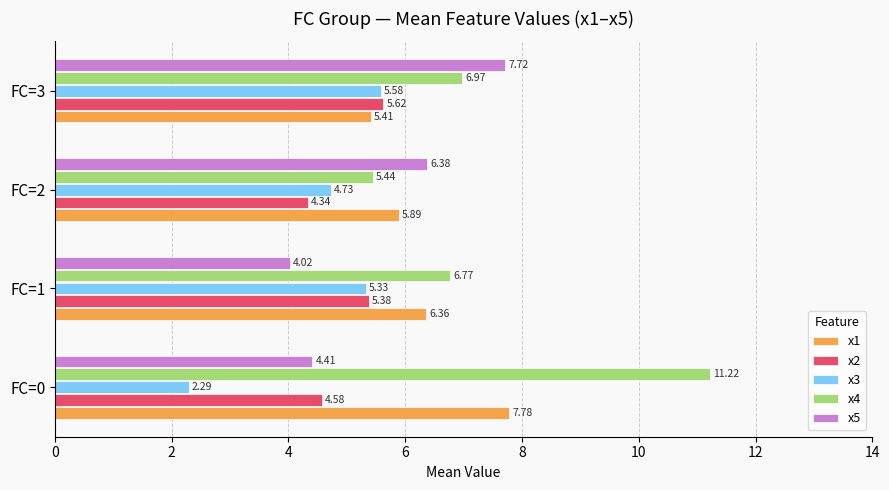

At which category is the sum across all series the highest?

FC=3